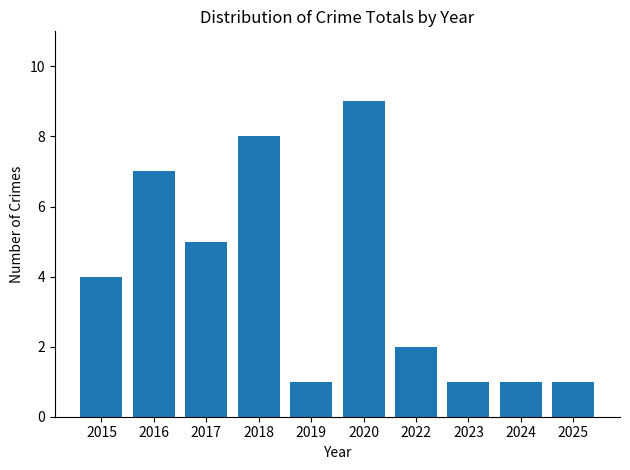

Reading right to left, what are all the values shown in this chart?

1	1	1	2	9	1	8	5	7	4